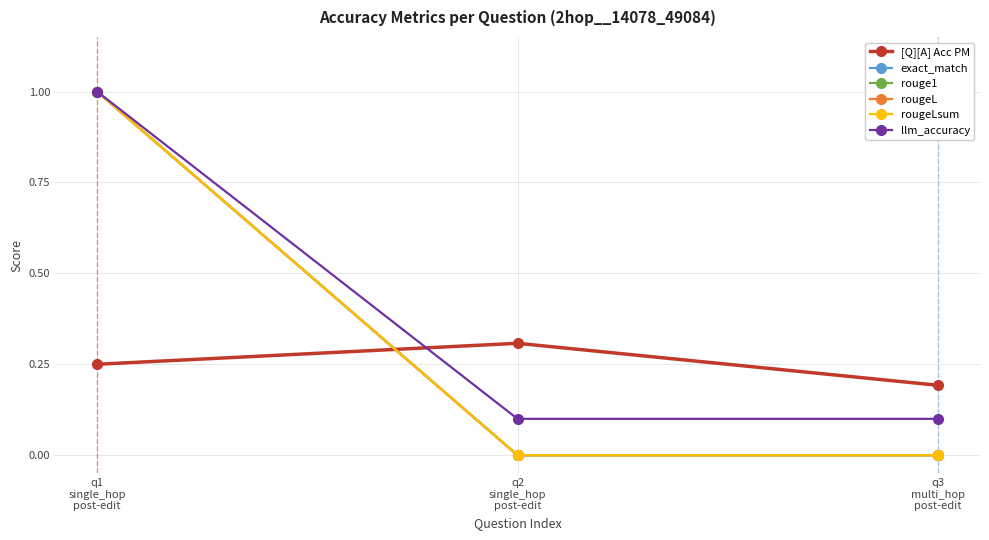

Rank the categories by [Q][A] Acc PM value from lowest to highest.

q3
multi_hop
post-edit, q1
single_hop
post-edit, q2
single_hop
post-edit